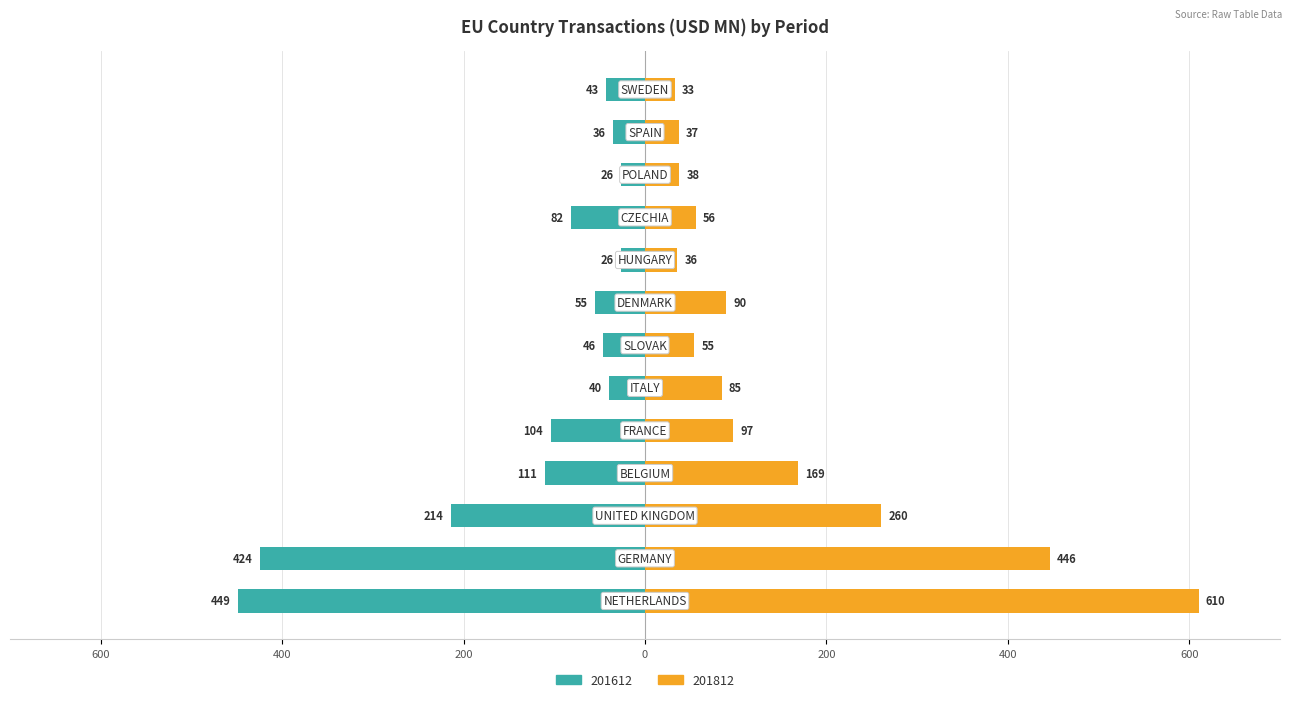

What are all the series names shown in the legend?

201612, 201812